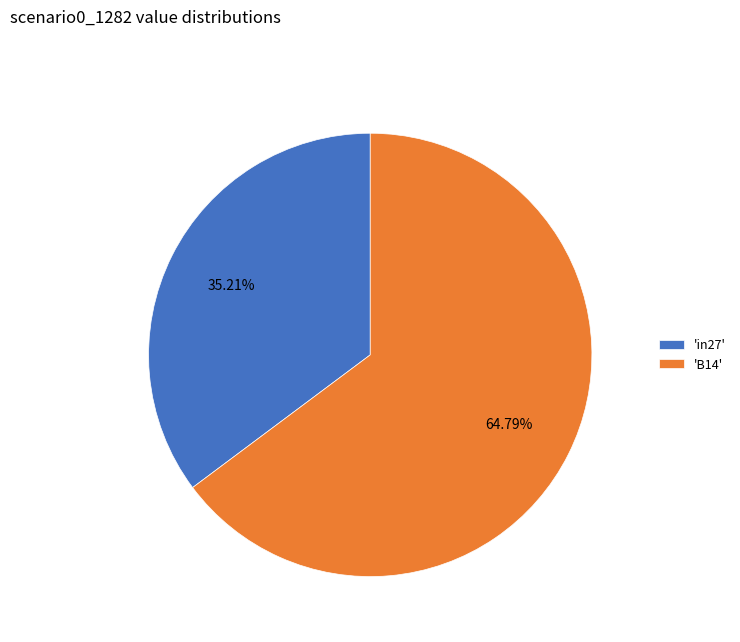

What is the ratio of the value at 'in27' to the value at 'B14'?

0.5